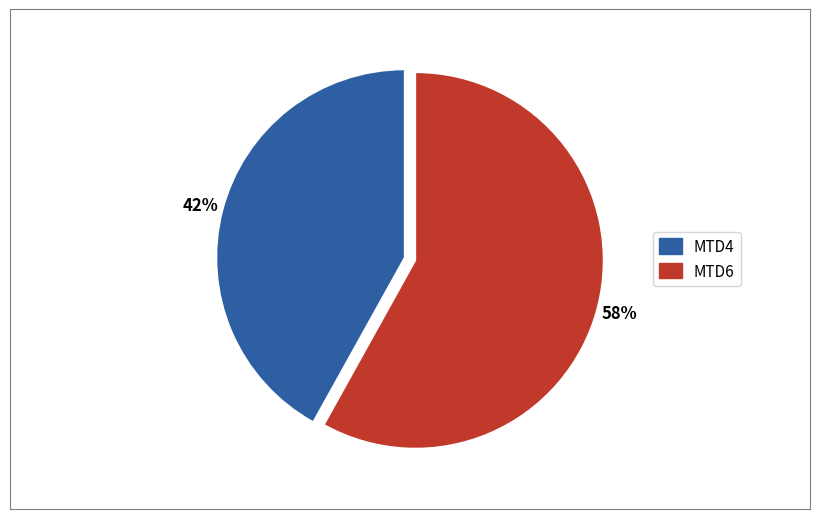

True or false: MTD4 accounts for 42% of the total.

True